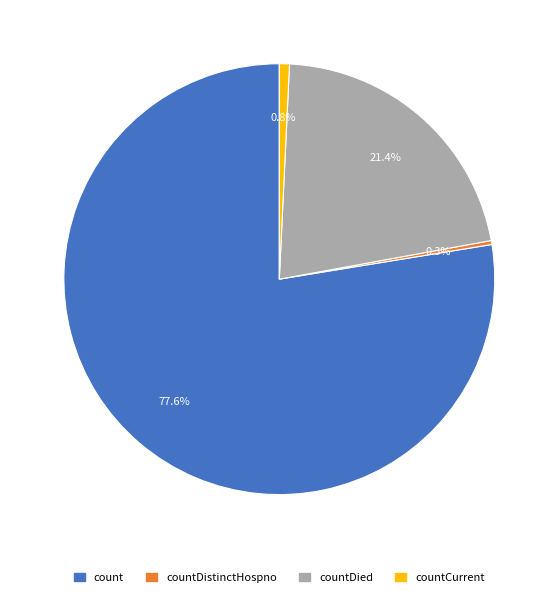

Which category has the biggest portion of the pie?

count